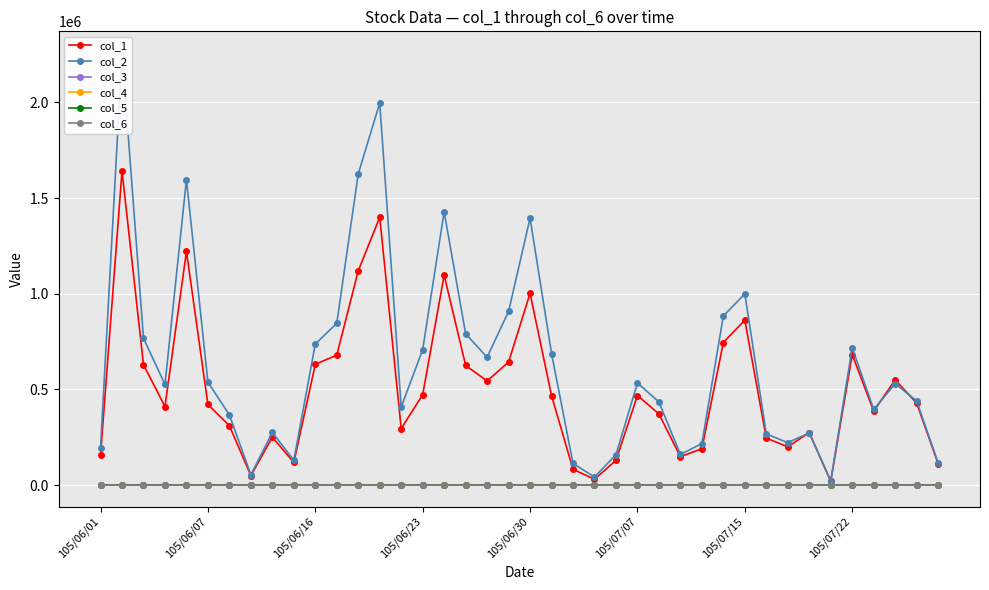

Reading left to right, list all the values displayed in this chart.

col_1: 156000.0	1642000.0	629000.0	410000.0	1221000.0	421000.0	310000.0	49000.0	250000.0	118000.0	631000.0	679000.0	1120000.0	1400000.0	295000.0	472000.0	1097000.0	625000.0	544000.0	643000.0	1002000.0	467000.0	82000.0	30000.0	129000.0	468000.0	372000.0	148000.0	190000.0	745000.0	862000.0	245000.0	200000.0	274000.0	20000.0	682000.0	386000.0	550000.0	428000.0	112000.0
col_2: 193990.0	2259040.0	767680.0	525690.0	1596920.0	537890.0	366700.0	53070.0	274750.0	129510.0	737190.0	845540.0	1626850.0	1997290.0	407540.0	707560.0	1428730.0	790790.0	667780.0	908020.0	1395560.0	687340.0	113060.0	41510.0	158700.0	533440.0	434060.0	159650.0	216600.0	883710.0	999540.0	266750.0	221750.0	272020.0	20400.0	717870.0	395260.0	529670.0	439940.0	114840.0
col_3: 1.2	1.3	1.2	1.2	1.4	1.3	1.2	1.1	1.1	1.1	1.1	1.2	1.3	1.5	1.4	1.5	1.5	1.2	1.2	1.4	1.4	1.5	1.3	1.4	1.3	1.2	1.2	1.1	1.1	1.1	1.2	1.1	1.1	1.0	1.0	1.0	1.1	1.0	1.0	1.0
col_4: 1.3	1.4	1.3	1.3	1.4	1.4	1.2	1.1	1.1	1.1	1.2	1.3	1.7	1.6	1.4	1.5	1.5	1.3	1.3	1.5	1.4	1.5	1.4	1.4	1.3	1.2	1.2	1.1	1.2	1.2	1.2	1.1	1.1	1.0	1.0	1.1	1.1	1.0	1.1	1.0
col_5: 1.2	1.2	1.2	1.2	1.3	1.2	1.1	1.1	1.1	1.1	1.1	1.2	1.3	1.4	1.3	1.4	1.1	1.2	1.1	1.4	1.3	1.4	1.3	1.4	1.2	1.1	1.1	1.1	1.1	1.1	1.1	1.1	1.1	1.0	1.0	1.0	1.0	0.9	1.0	1.0
col_6: 1.2	1.2	1.2	1.3	1.3	1.3	1.2	1.1	1.1	1.1	1.2	1.2	1.5	1.4	1.4	1.5	1.3	1.3	1.3	1.4	1.4	1.4	1.4	1.4	1.2	1.1	1.1	1.1	1.2	1.2	1.1	1.1	1.1	1.0	1.0	1.1	1.0	1.0	1.0	1.0